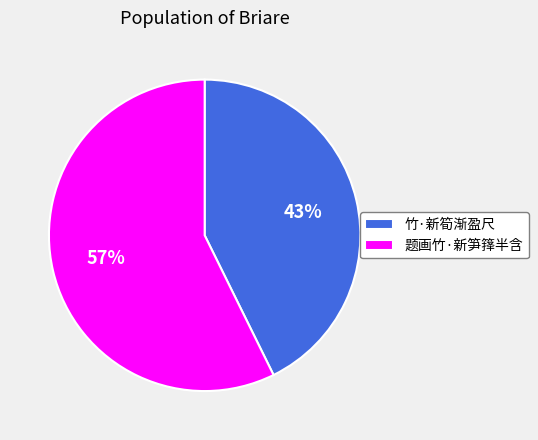

Is there any slice that represents more than half of the pie?

Yes